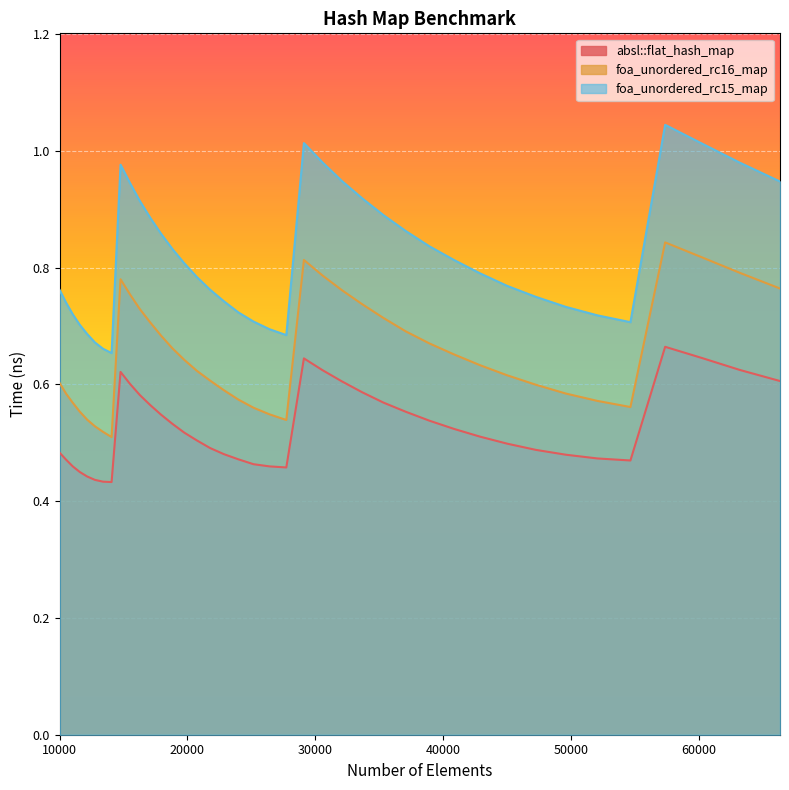

Which category has the lowest value in the absl::flat_hash_map series?

14063